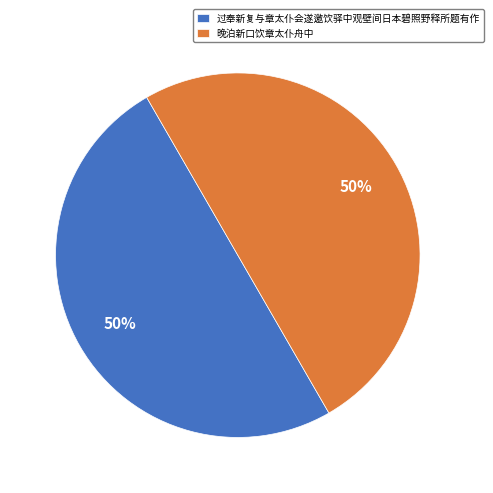

Combined, do 过奉新复与章太仆会遂邀饮驿中观壁间日本碧照野释所题有作 and 晚泊新口饮章太仆舟中 account for over 50%?

Yes